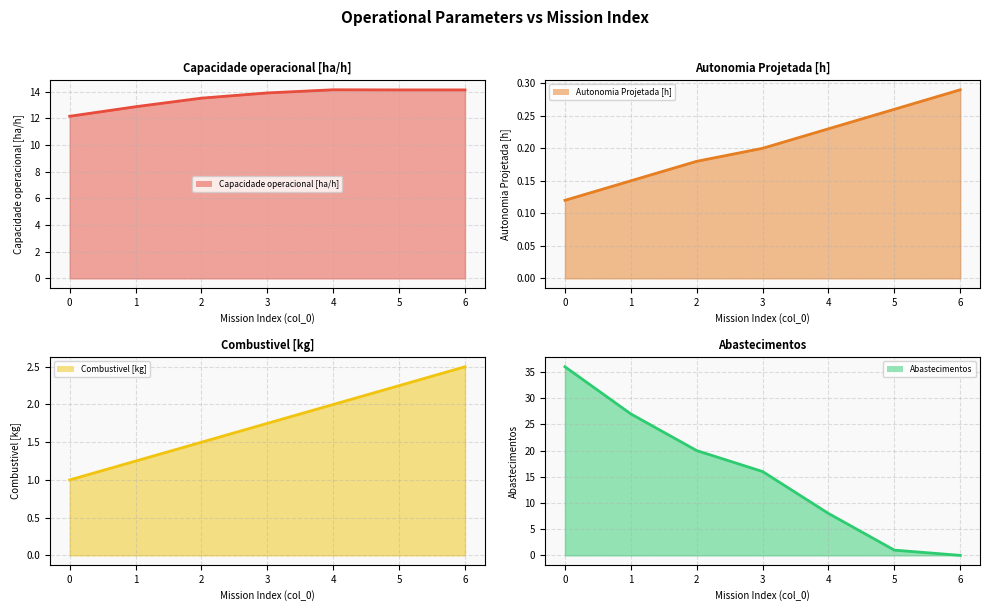

At which label does Capacidade operacional [ha/h] (line) first exceed 13?

2